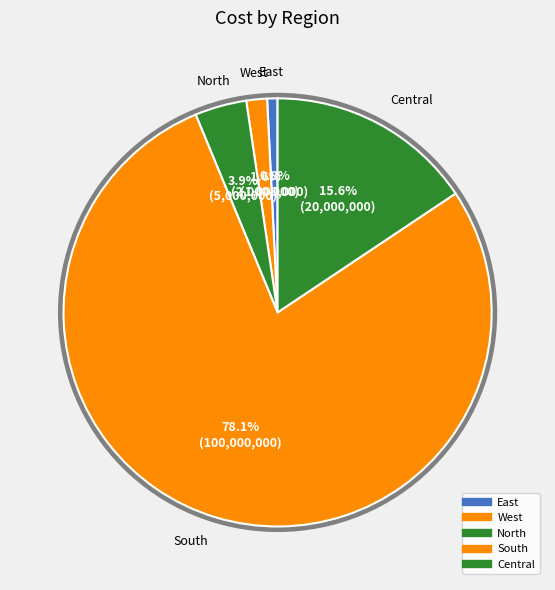

How many segments does this pie chart have?

5